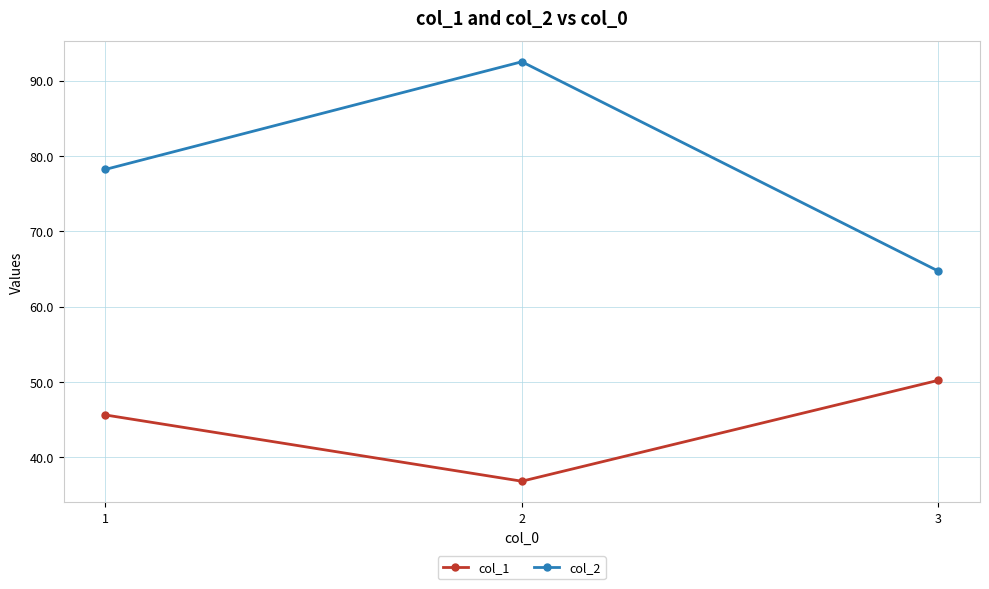

Does the chart have visible grid lines?

Yes